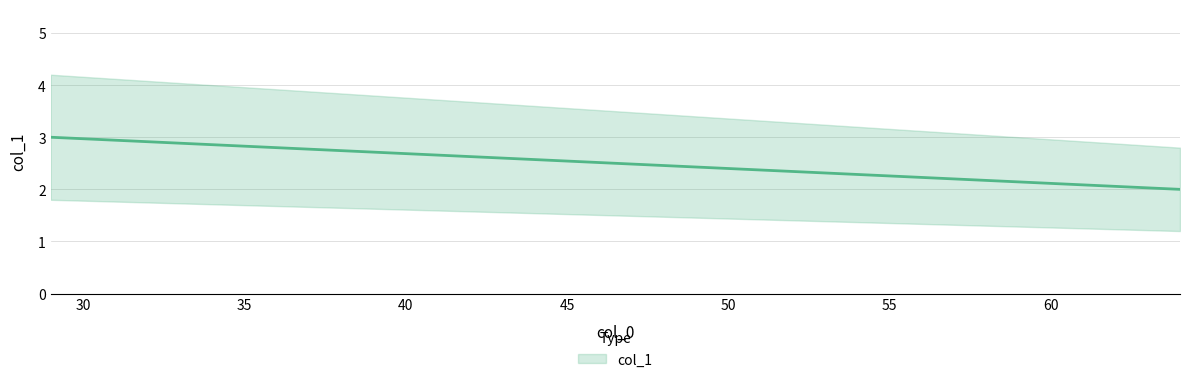

What is the value of the 2nd point from the left?

2